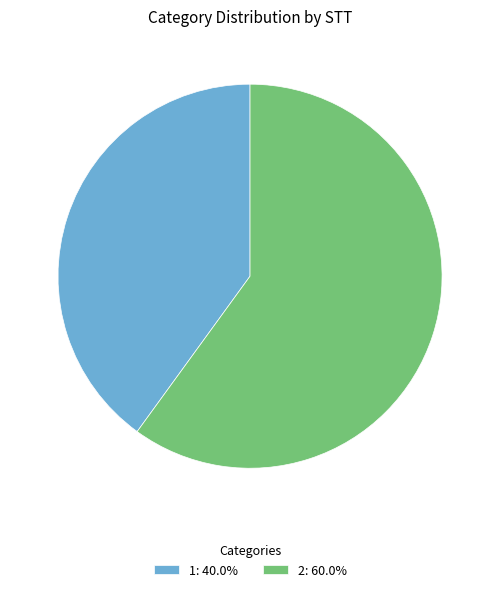

Combined, do 1 and 2 account for over 50%?

Yes